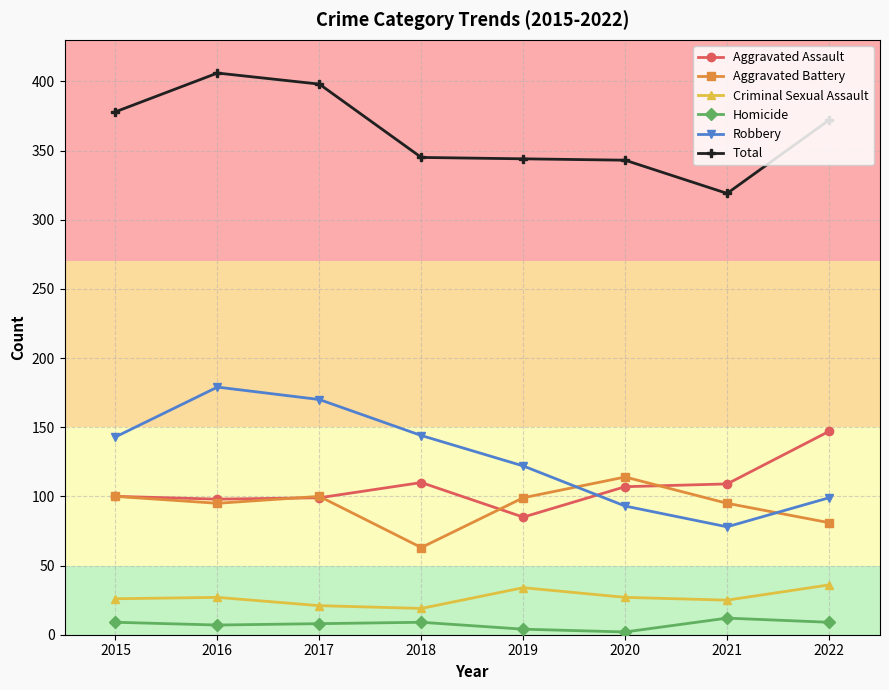

What is the sum of all Robbery values?

1028